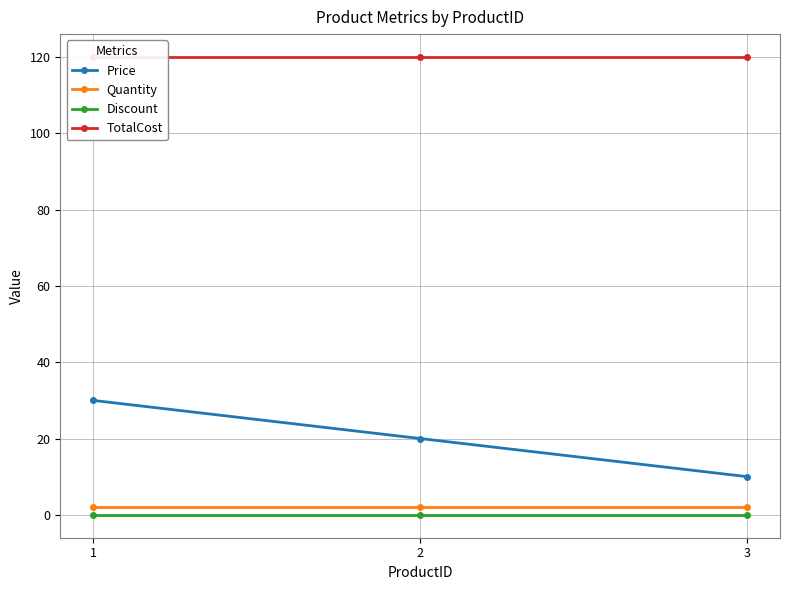

At 3, list the series in order from largest to smallest.

TotalCost, Price, Quantity, Discount